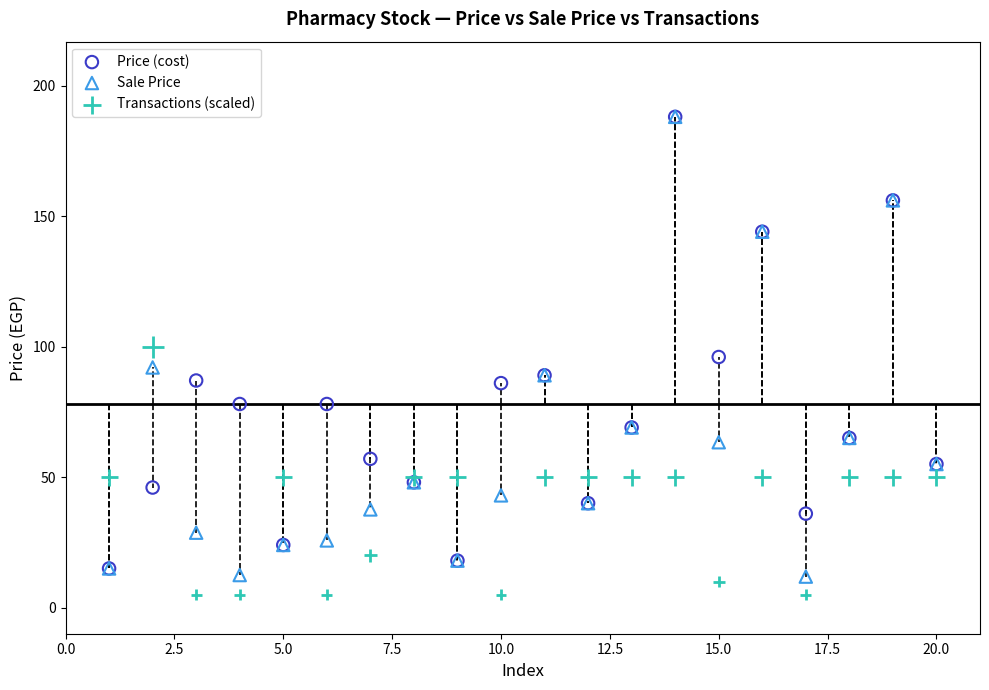

Which series has the widest spread of Y values?

Sale Price